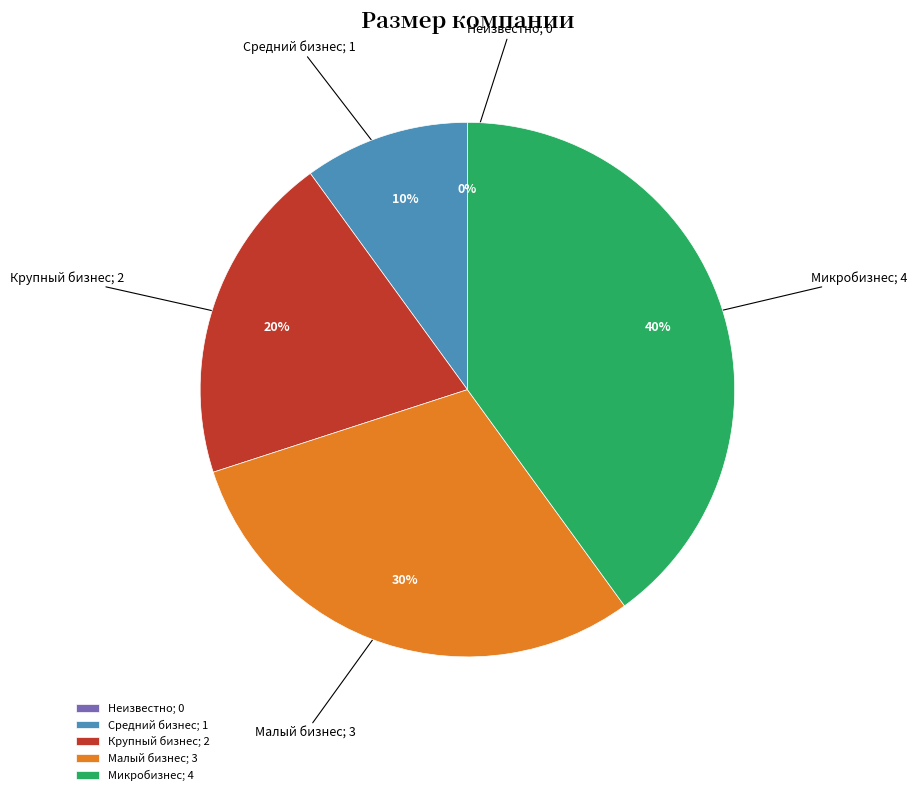

To the nearest percent, what is the difference between the Крупный бизнес and Микробизнес slice percentages?

20%